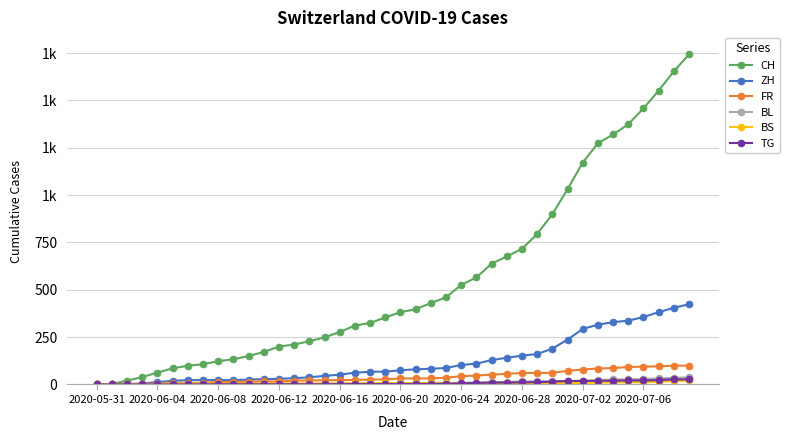

List the series in order of their peak value, lowest first.

BS, TG, BL, FR, ZH, CH